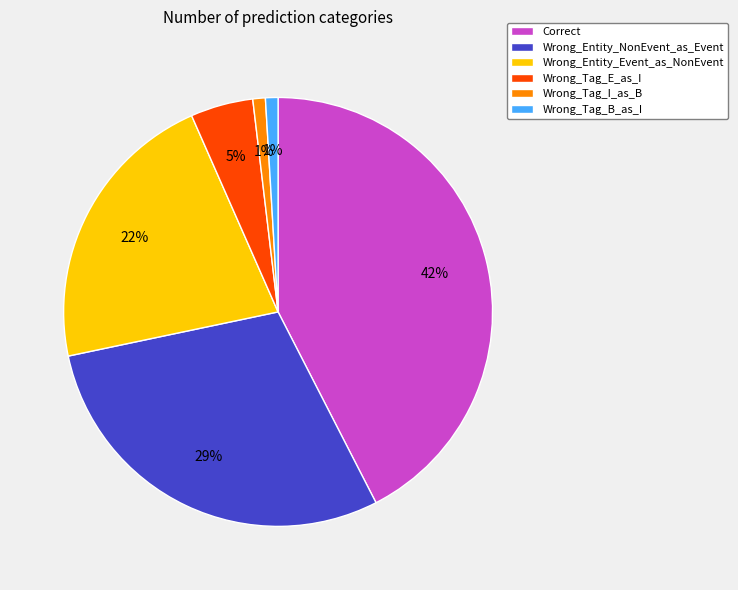

True or false: Wrong_Entity_Event_as_NonEvent accounts for 22% of the total.

True